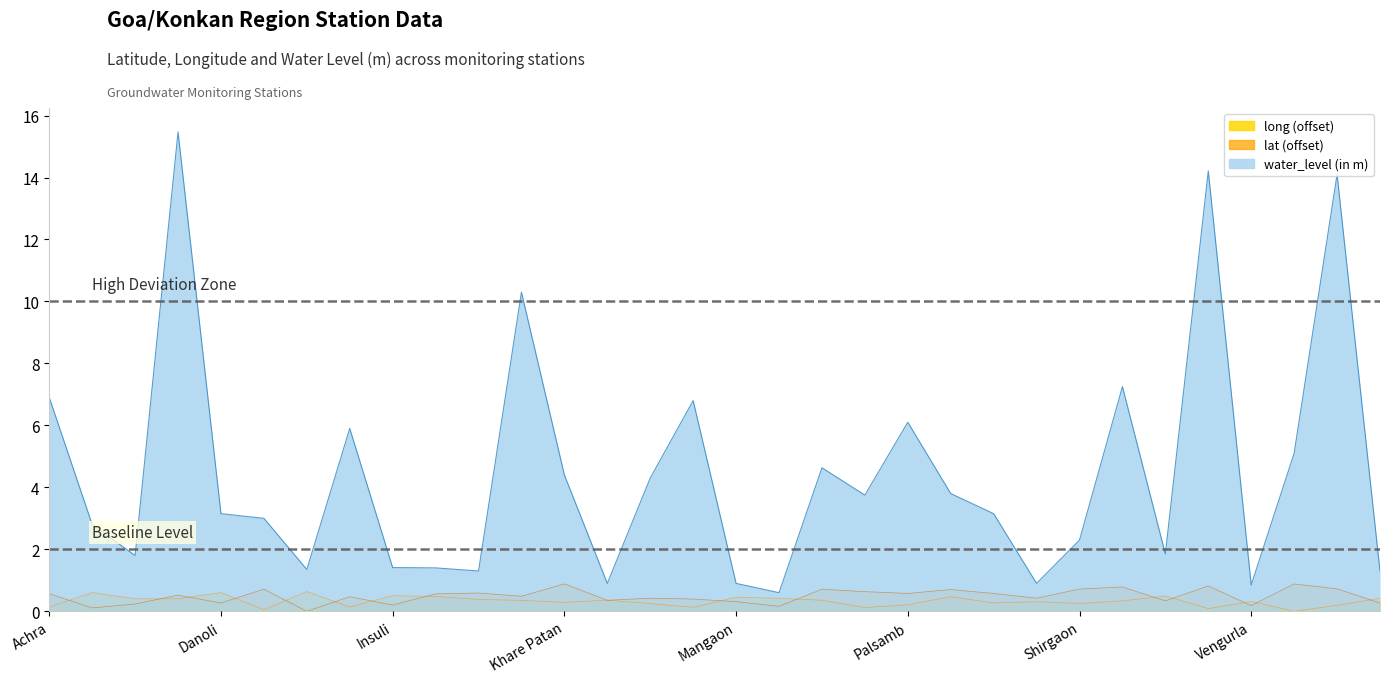

What is the label of the 23rd point from the left?

Ramgarh